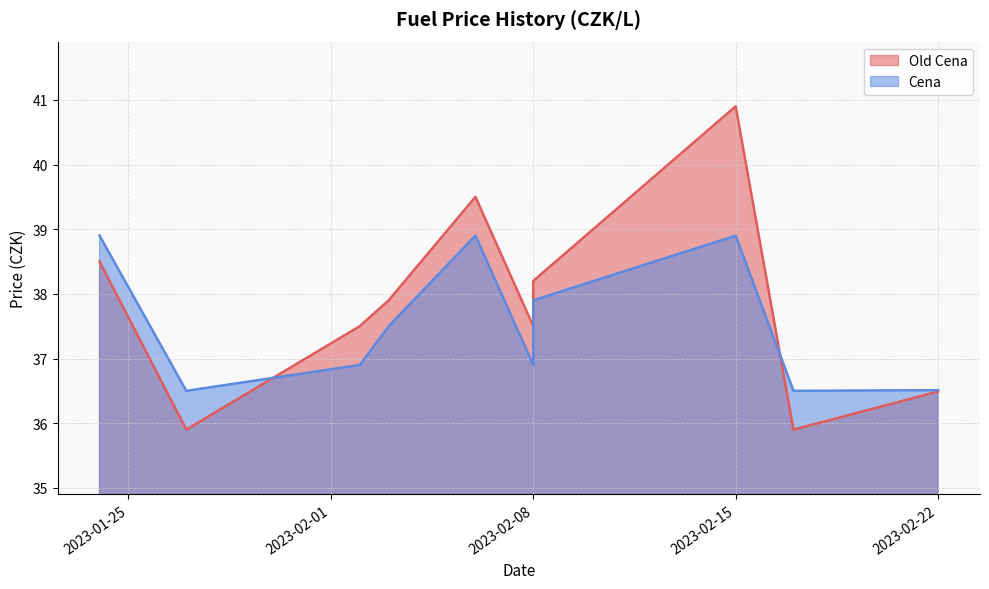

Count the number of categories in the chart.

10